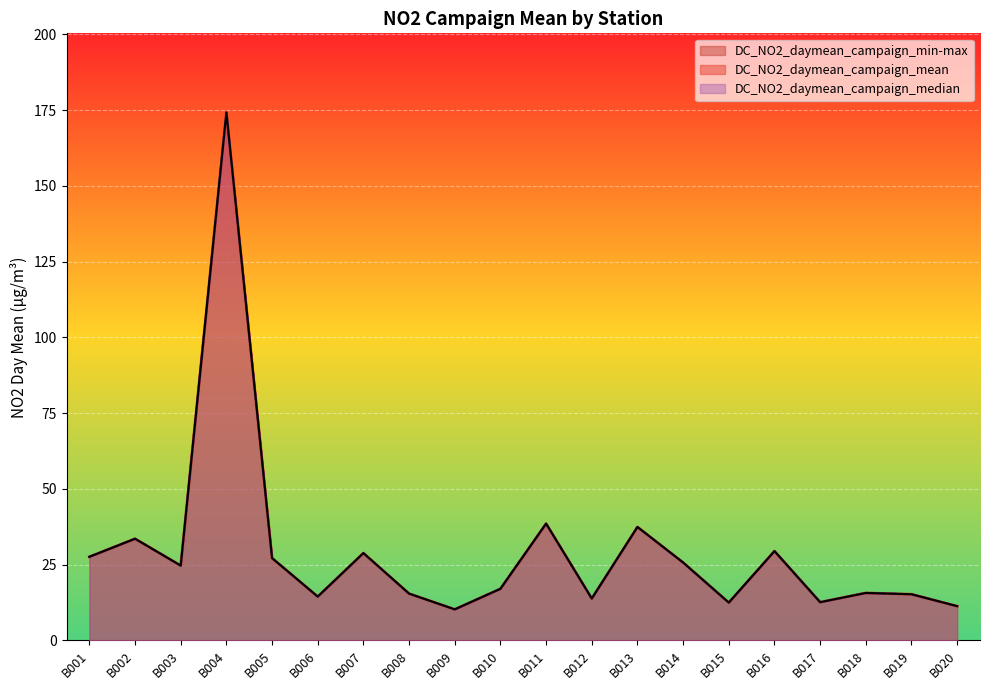

At which label does DC_NO2_daymean_campaign_max reach its peak?

B004